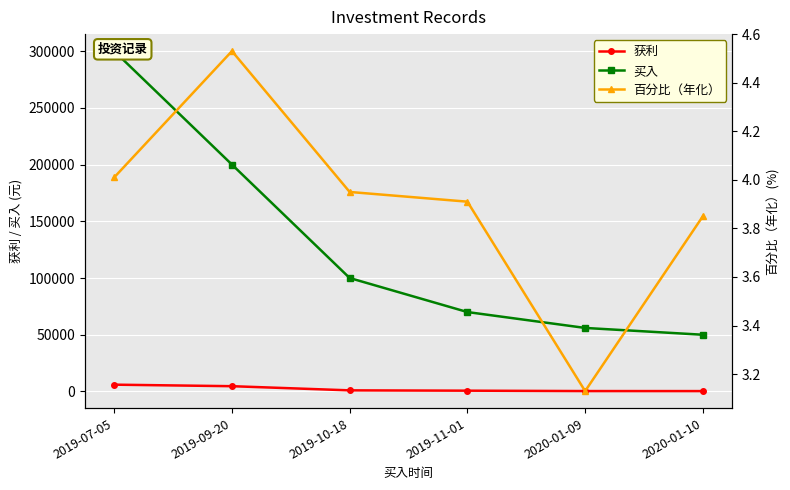

What is the label of the 4th point from the left?

2019-11-01